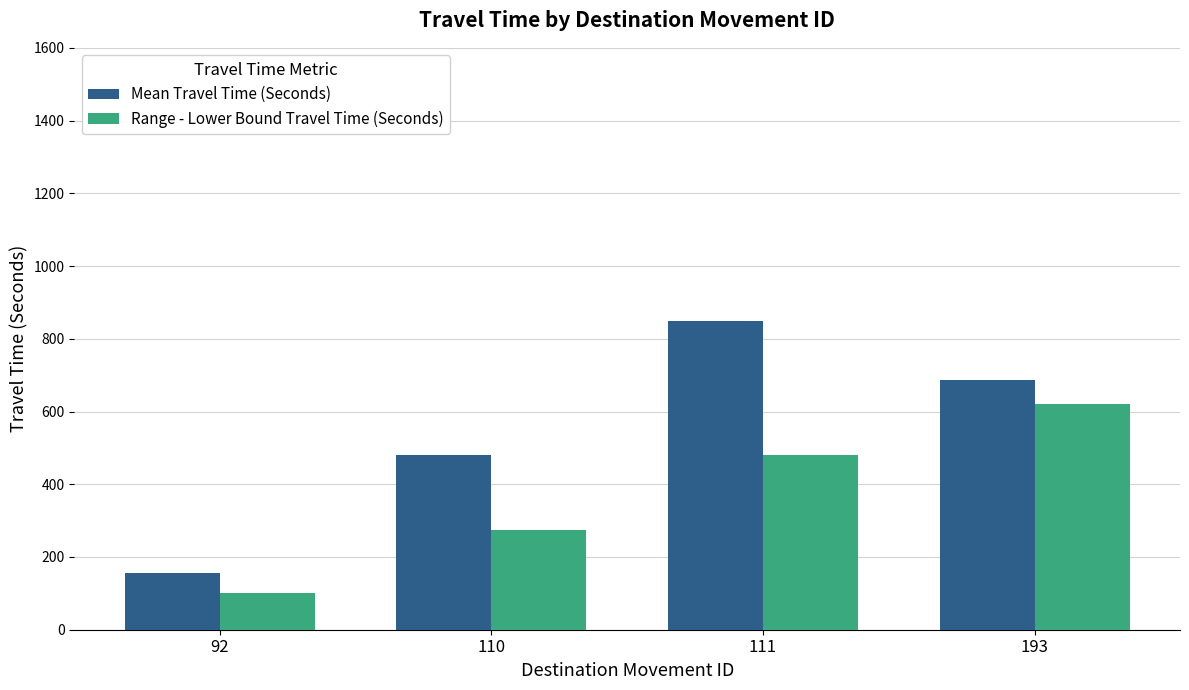

What is the maximum value shown in the chart?

850